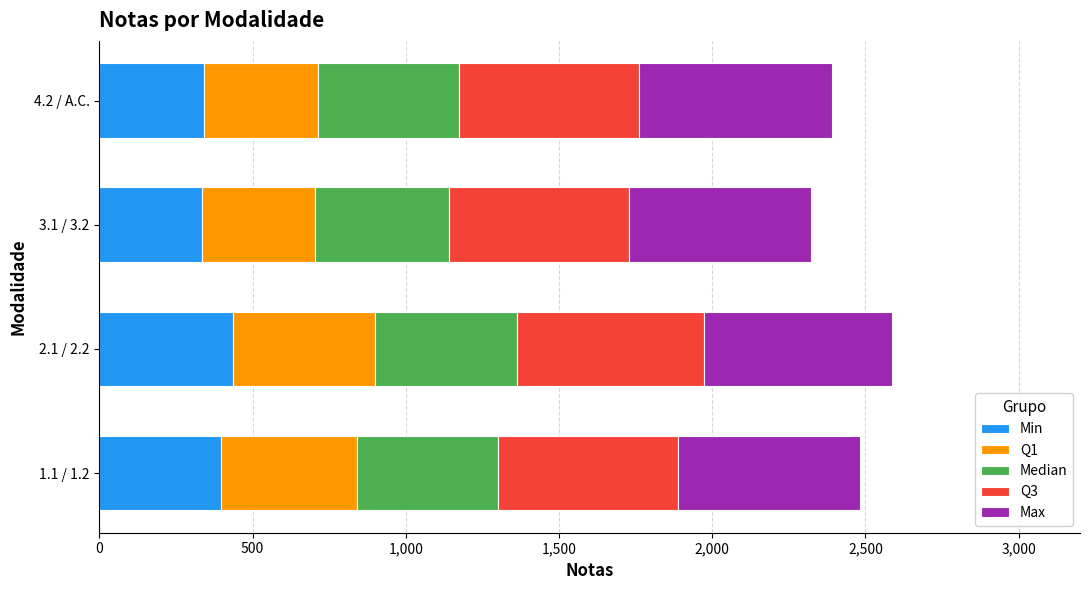

What is the total value across all series at 2.1 / 2.2?

2587.5